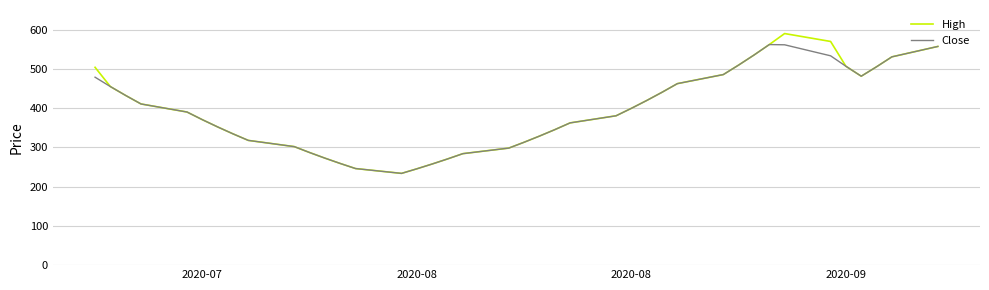

What is the smallest value displayed?

233.8